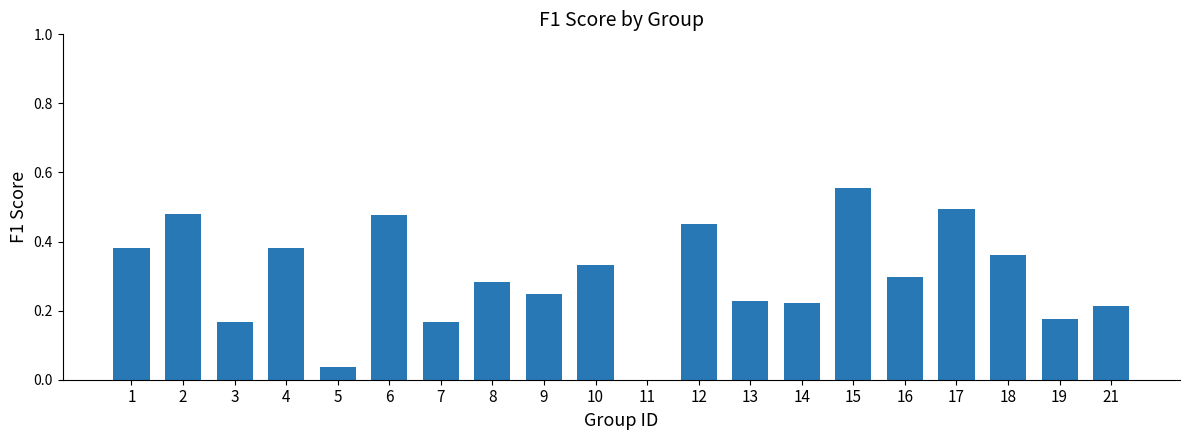

Is it true that the value at 11 is 0.0?

True